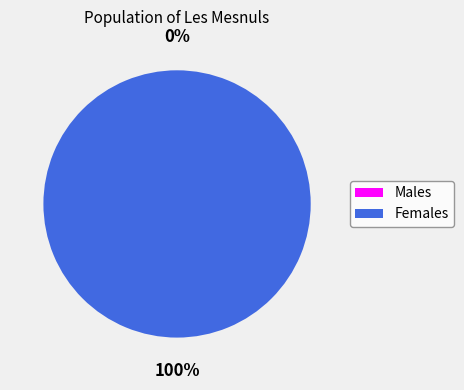

To the nearest percent, what is the average slice percentage?

50%